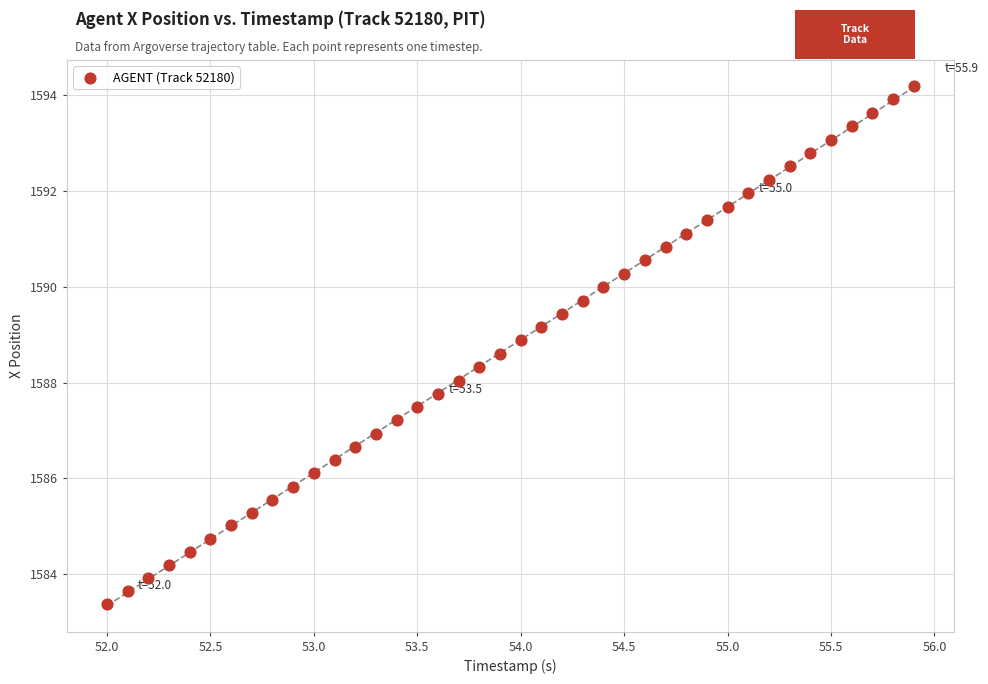

What is the range of Y values (max minus min)?

10.8